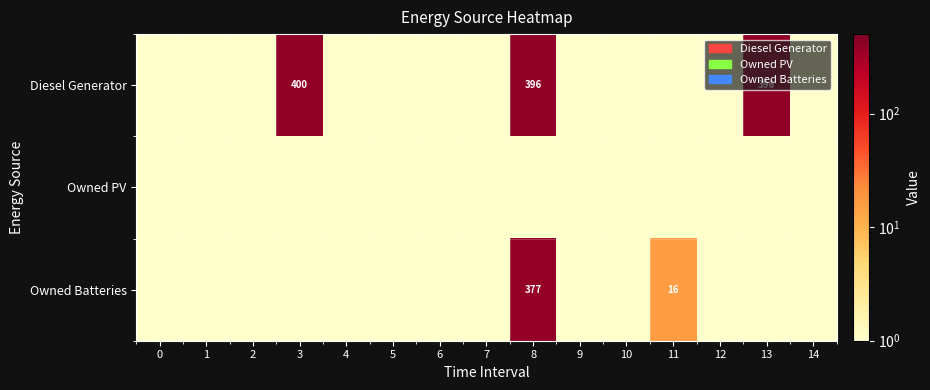

What is the difference between the maximum and minimum values in the Diesel Generator series?

399.5